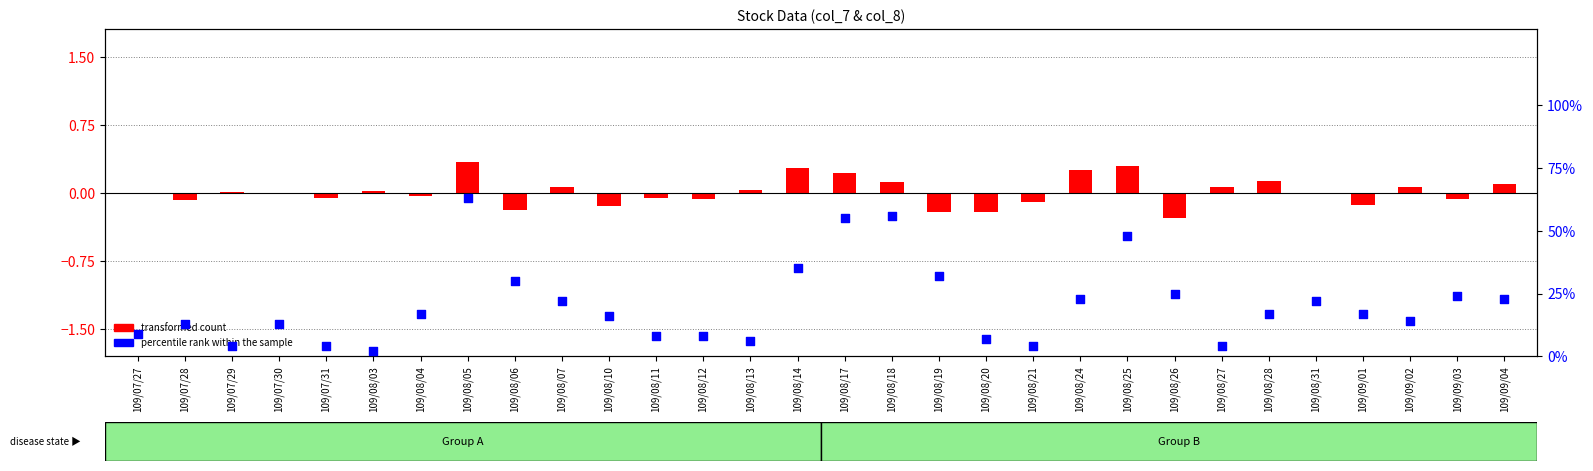

Which series reaches the minimum Y coordinate?

transformed count